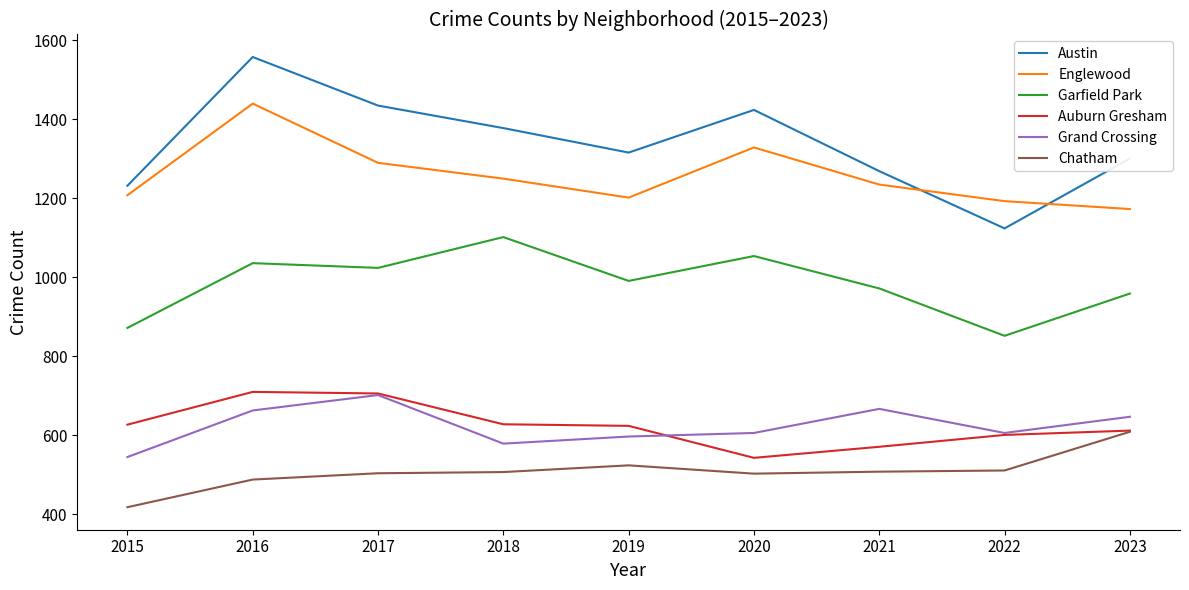

What are all the series names shown in the legend?

Austin, Englewood, Garfield Park, Auburn Gresham, Grand Crossing, Chatham